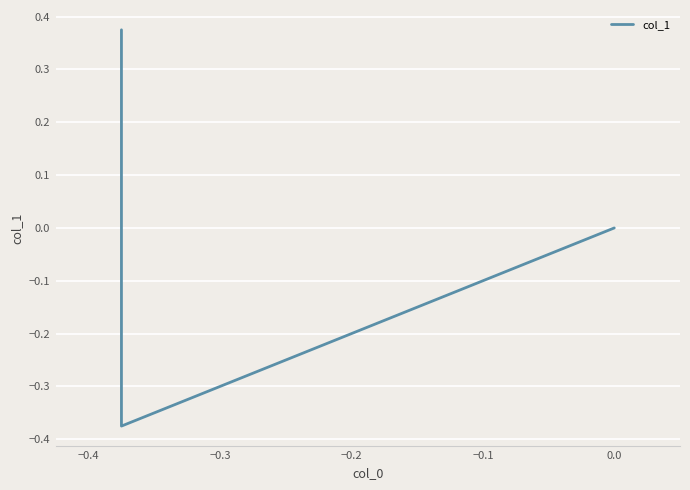

Which has a higher value, −0.4 or −0.3?

−0.3